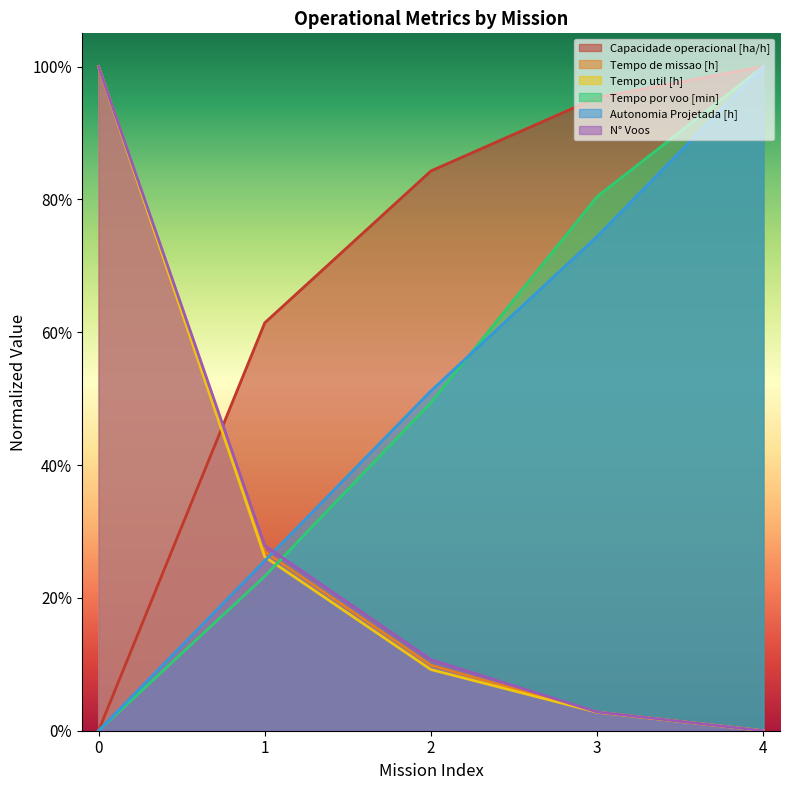

Reading left to right, list all the values displayed in this chart.

Capacidade operacional [ha/h]: 0=0.0	1=0.6	2=0.8	3=1.0	4=1.0
Tempo de missao [h]: 0=1.0	1=0.3	2=0.1	3=0.0	4=0.0
Tempo util [h]: 0=1.0	1=0.3	2=0.1	3=0.0	4=0.0
Tempo por voo [min]: 0=0.0	1=0.2	2=0.5	3=0.8	4=1.0
Autonomia Projetada [h]: 0=0.0	1=0.3	2=0.5	3=0.7	4=1.0
N° Voos: 0=1.0	1=0.3	2=0.1	3=0.0	4=0.0